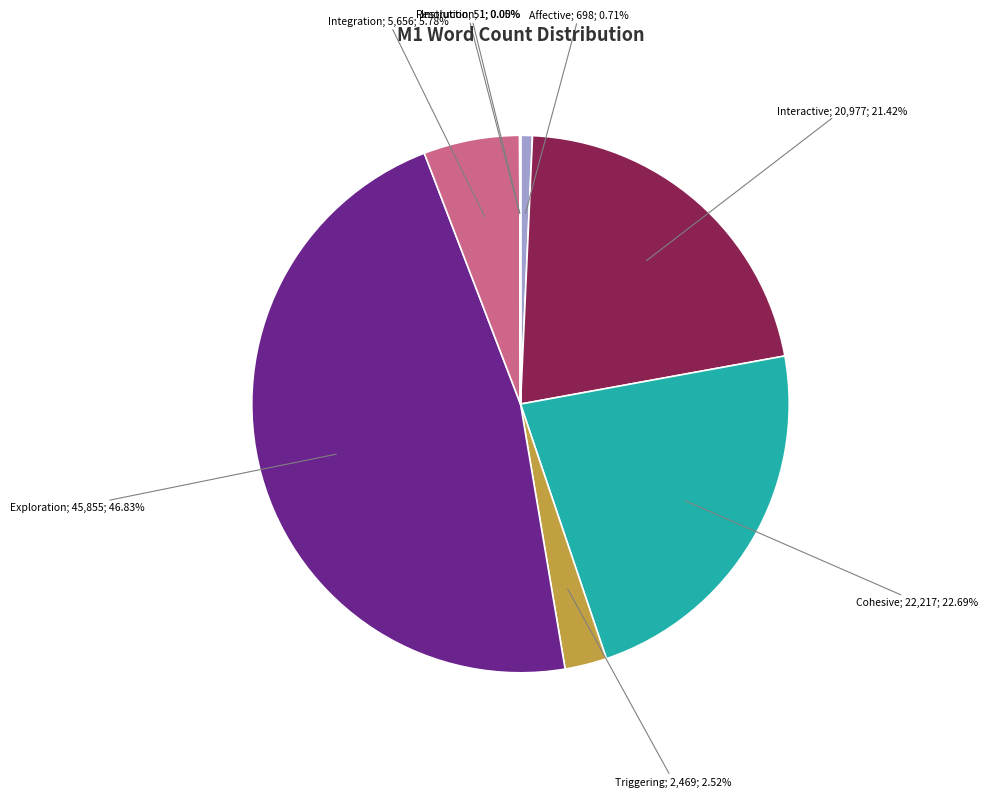

Is there a majority slice in this chart?

No